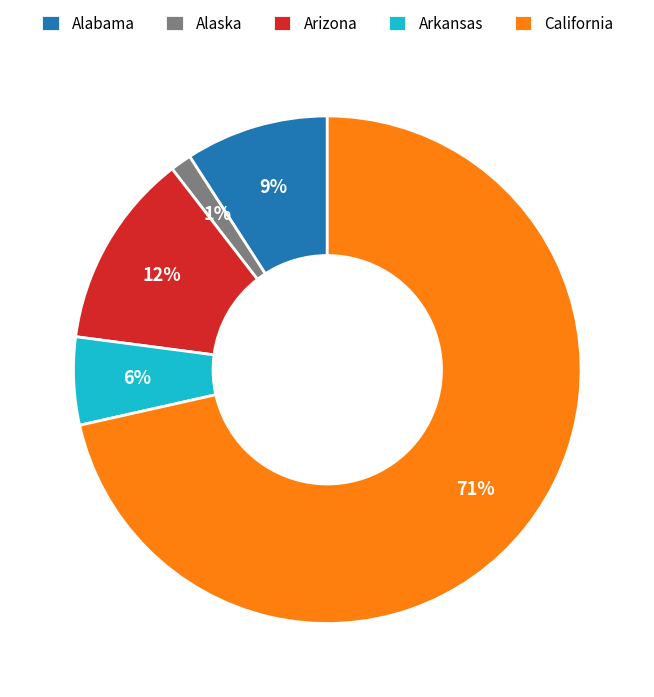

Rank the categories by value from highest to lowest.

California, Arizona, Alabama, Arkansas, Alaska